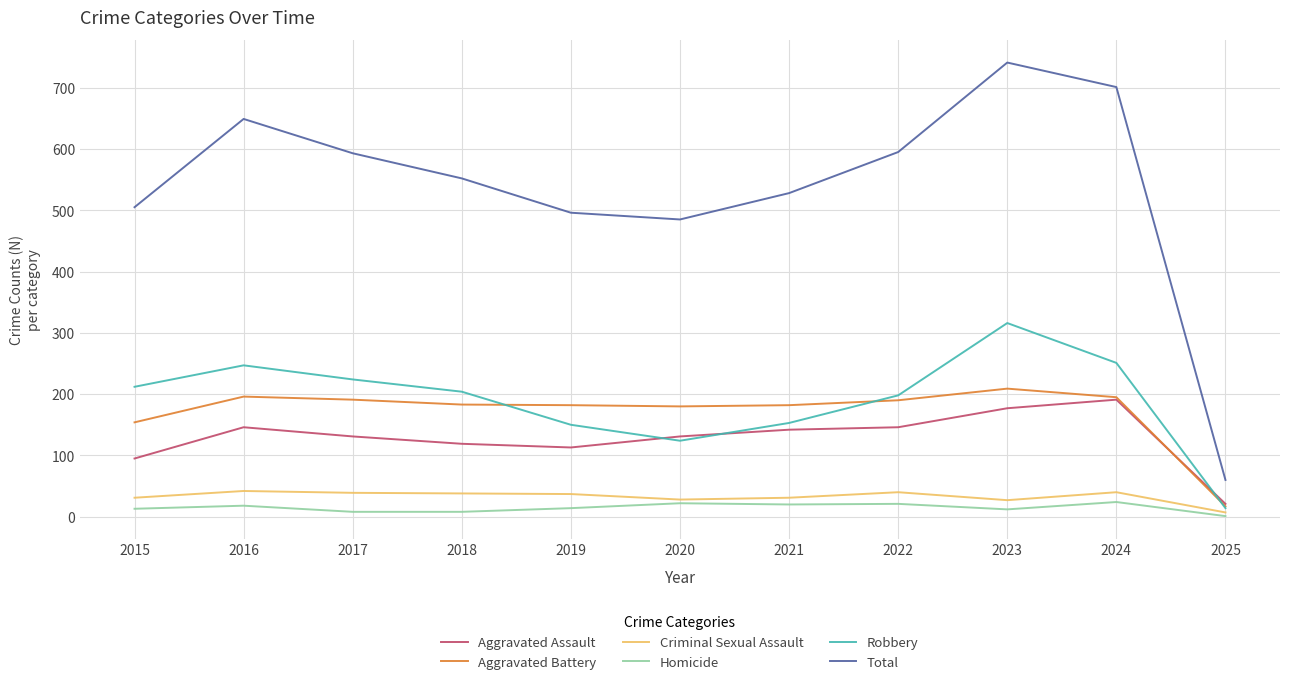

True or false: Total and Robbery cross at least once.

False